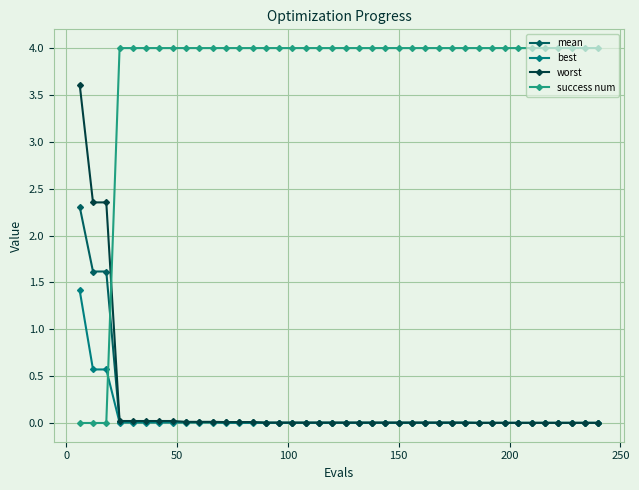

What is the maximum value shown in the chart?

4.0